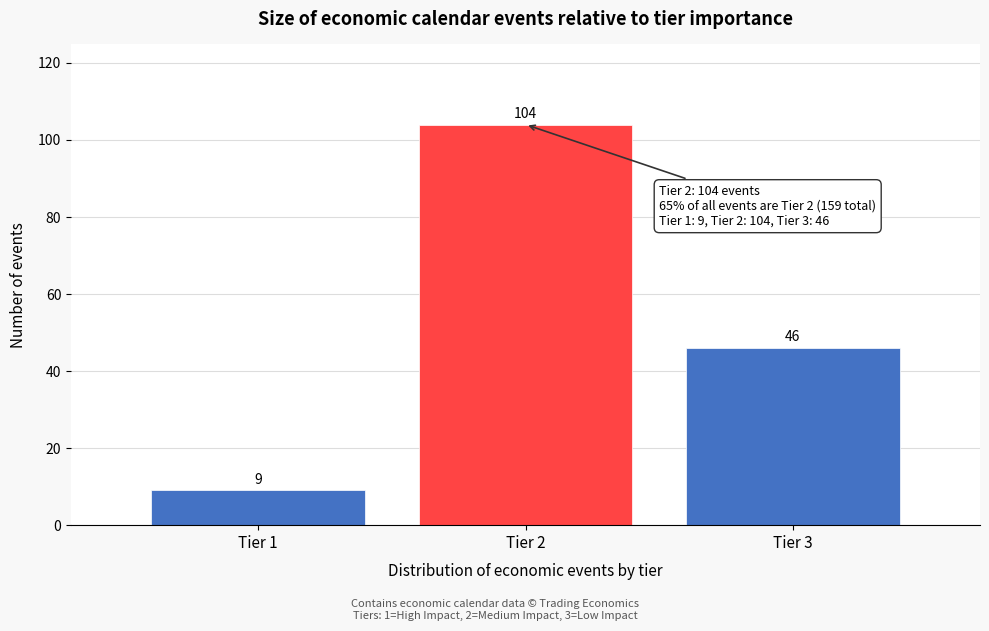

Reading left to right, list all the values displayed in this chart.

Tier 1=9	Tier 2=104	Tier 3=46